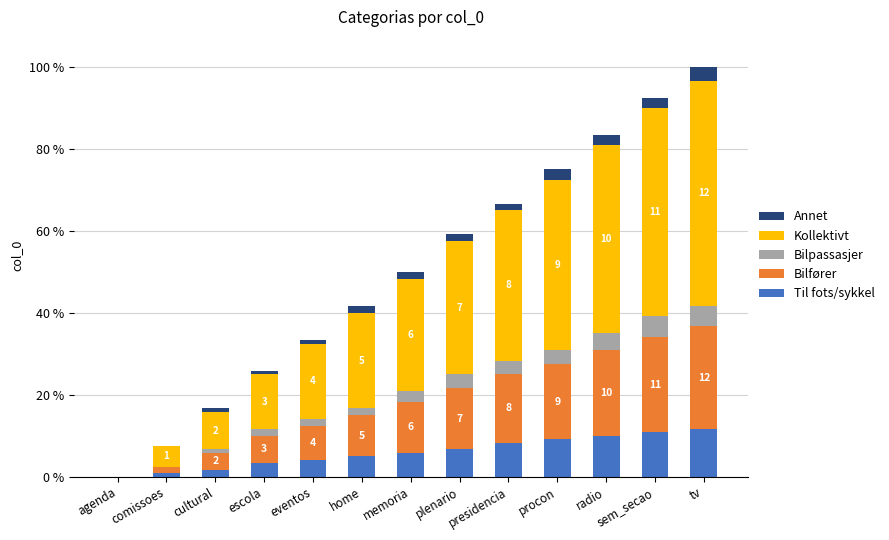

What is the label of the 8th bar from the right?

home